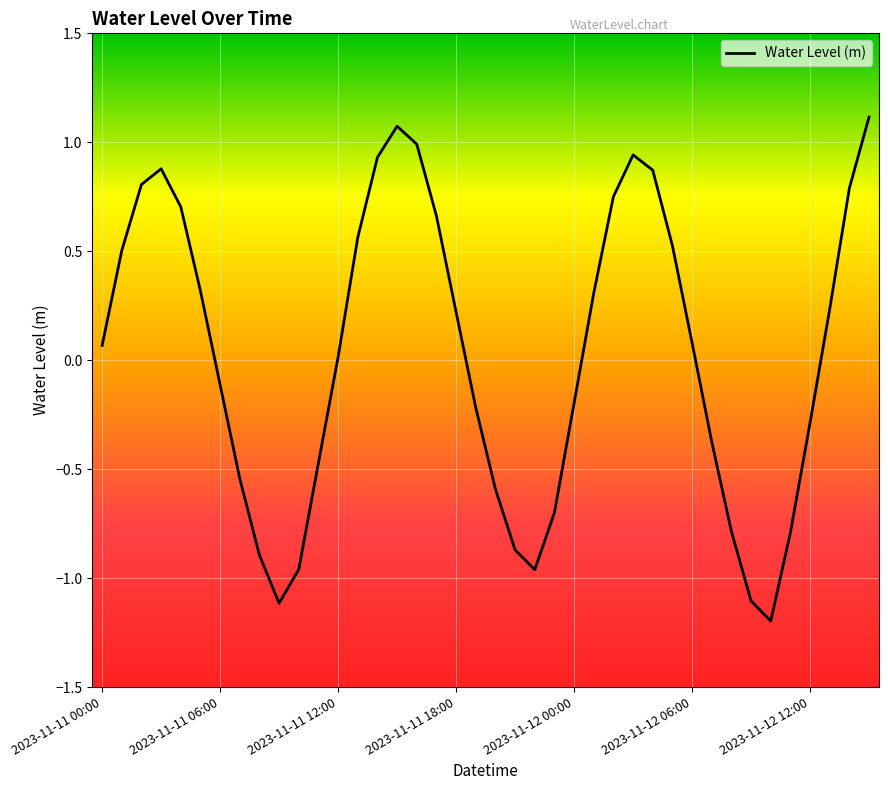

What is the maximum value shown in the chart?

1.1